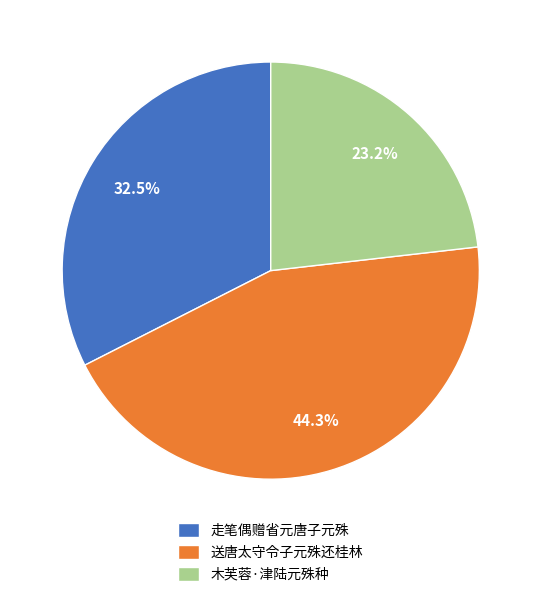

What is the ratio of the value at 木芙蓉·津陆元殊种 to the value at 走笔偶赠省元唐子元殊?

0.7